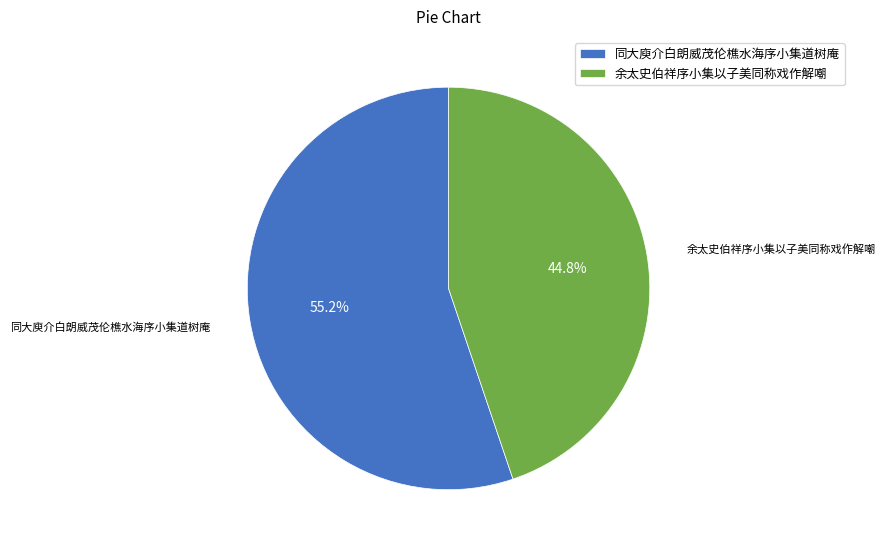

To the nearest percent, what portion does 同大庾介白朗威茂伦樵水海序小集道树庵 represent?

55%